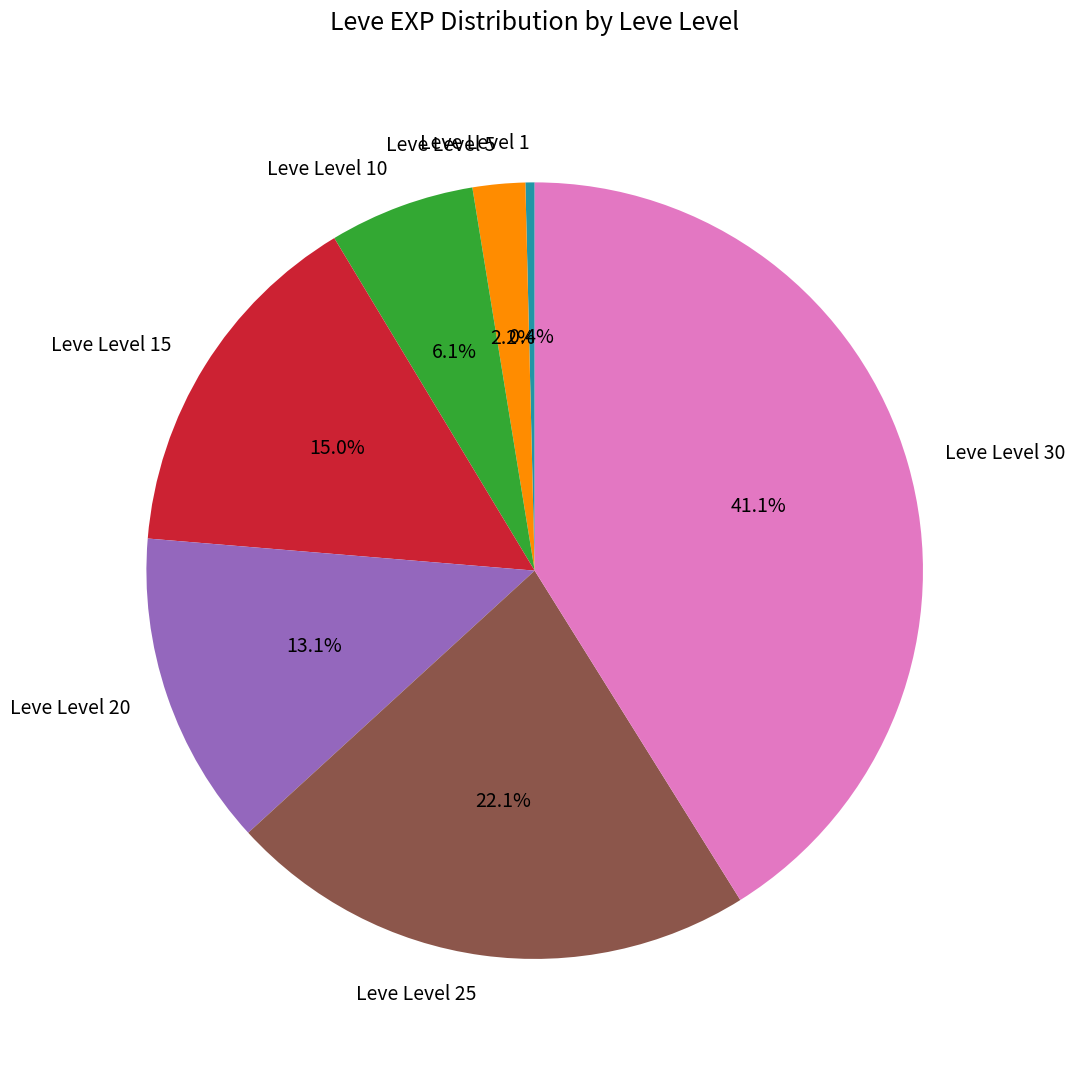

What percentage do Leve Level 5 and Leve Level 30 together represent?

43.3%